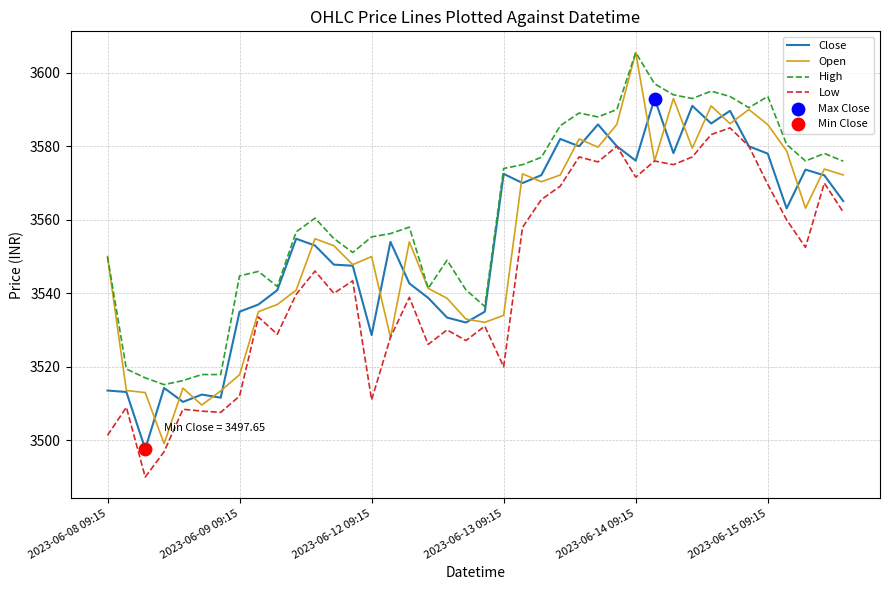

Which series has the widest spread of values?

Open